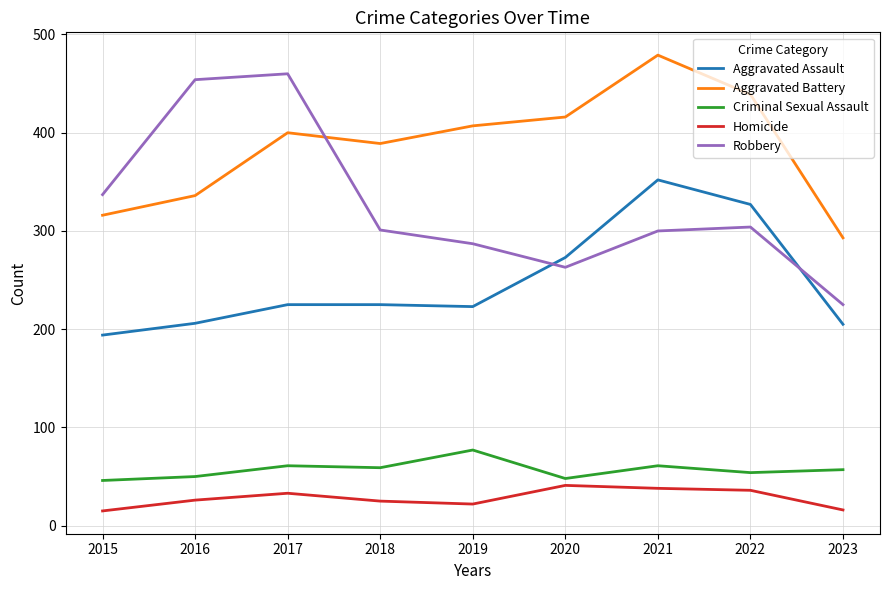

What is the difference between the maximum and minimum values in the Robbery series?

235